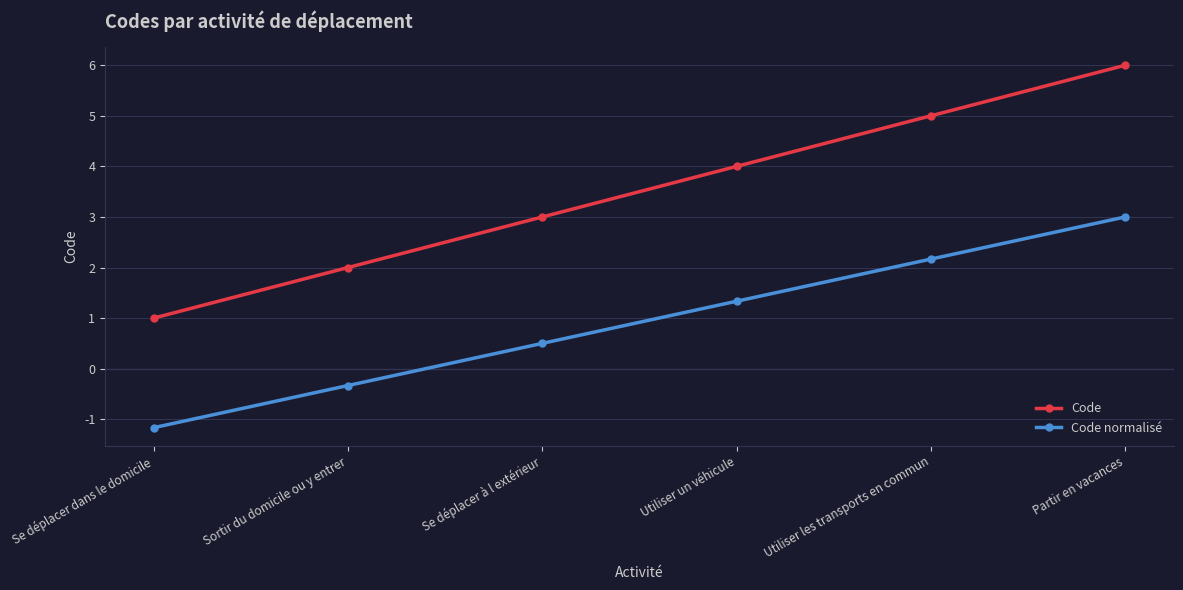

True or false: Code and Code normalisé intersect in this chart.

False